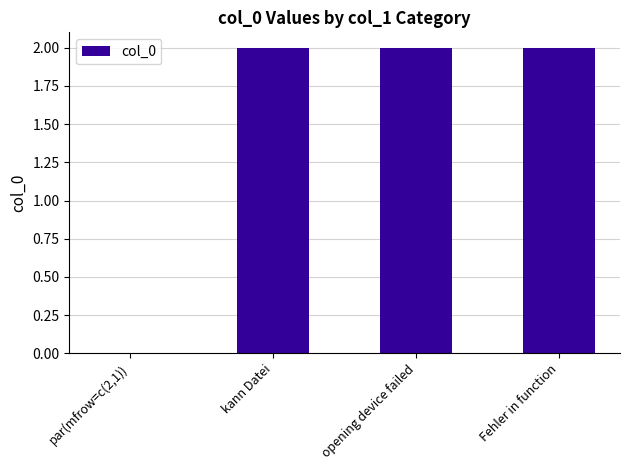

What is the sum of all values?

6